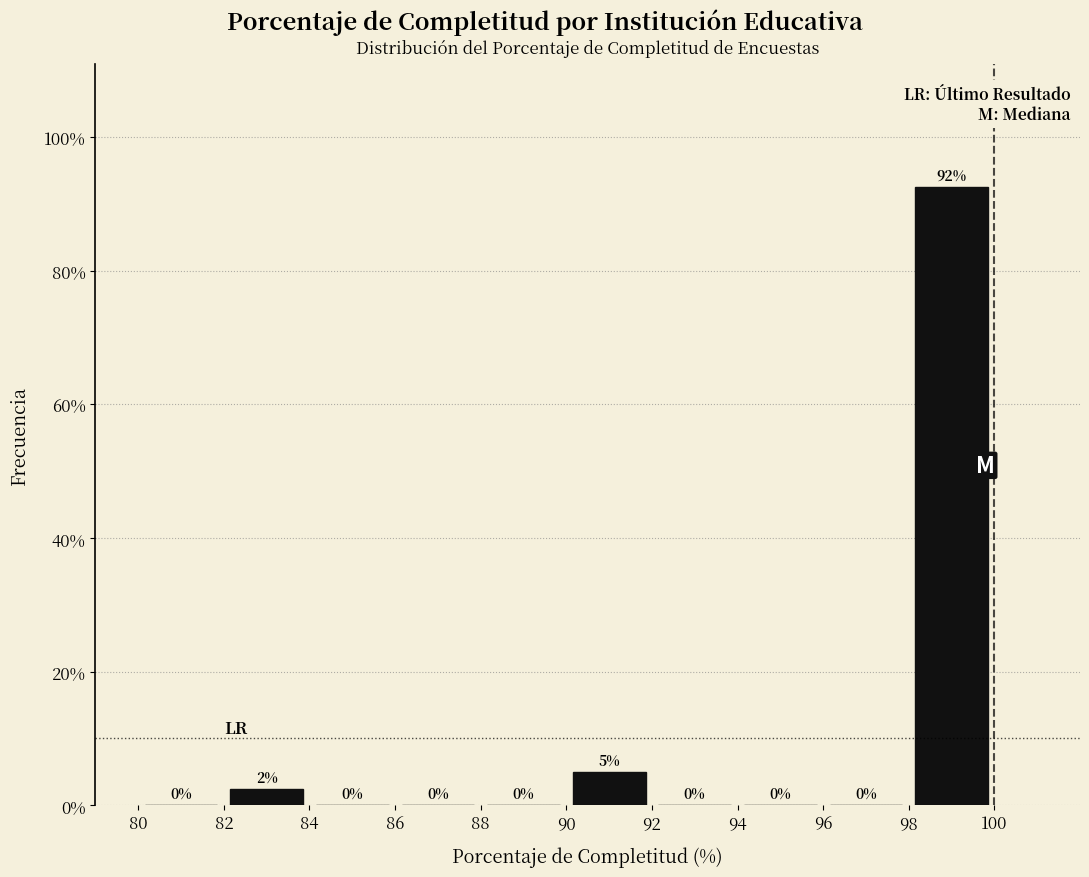

Which range on the x-axis has the tallest bar?

98 to 100